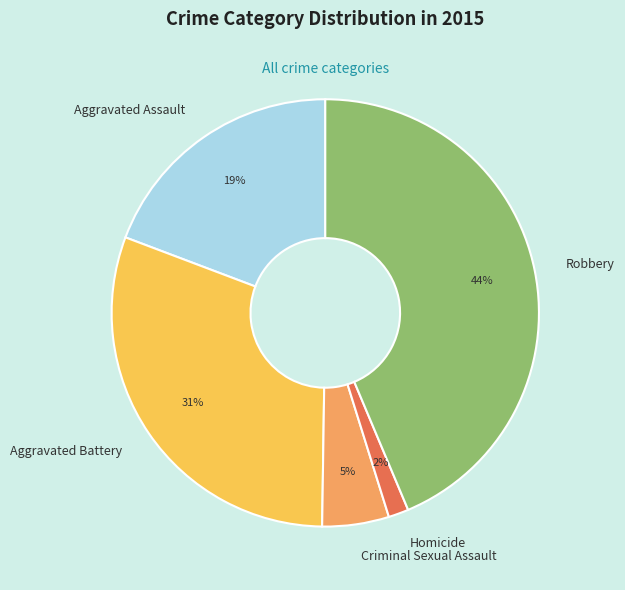

How many slices are in this pie chart?

5